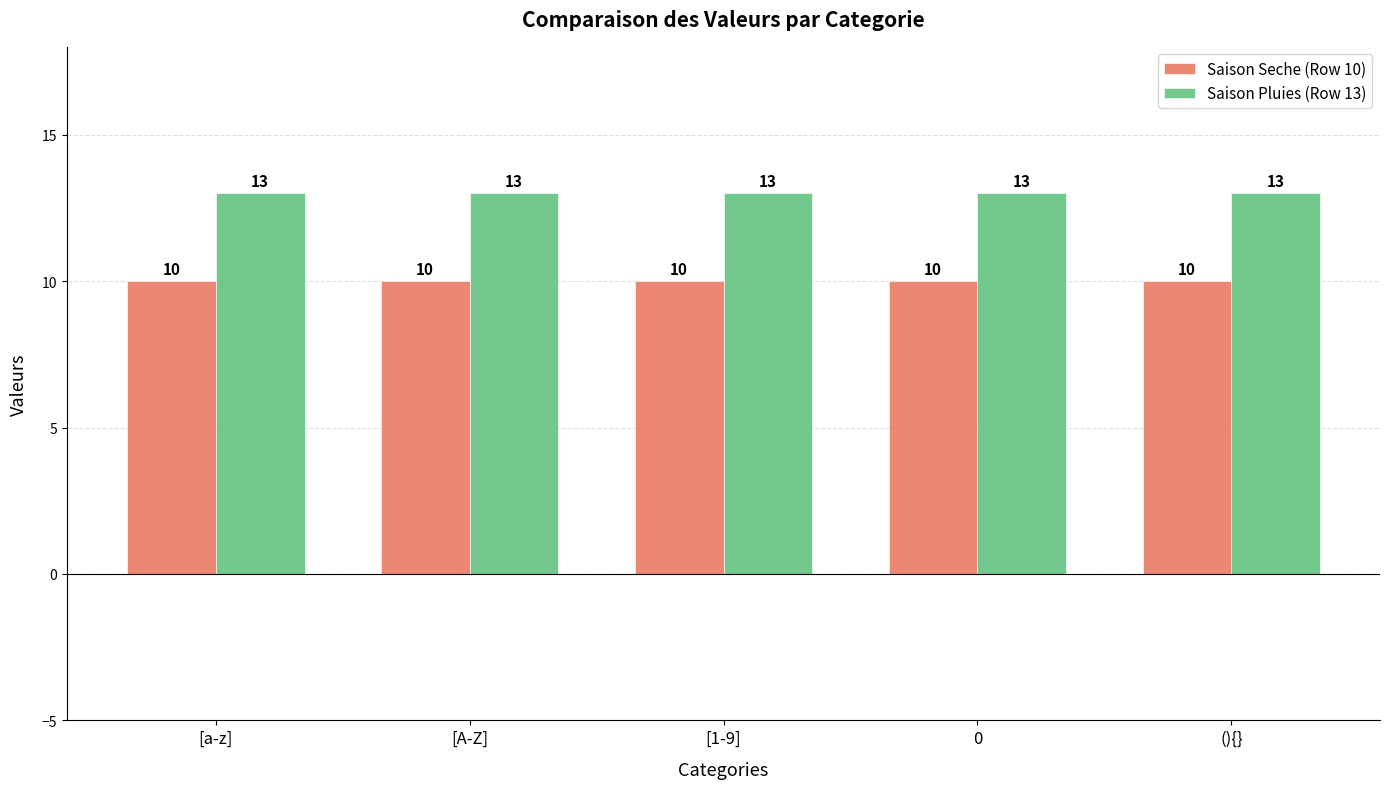

Rank the series by their maximum value, from lowest to highest.

Saison Seche (Row 10), Saison Pluies (Row 13)